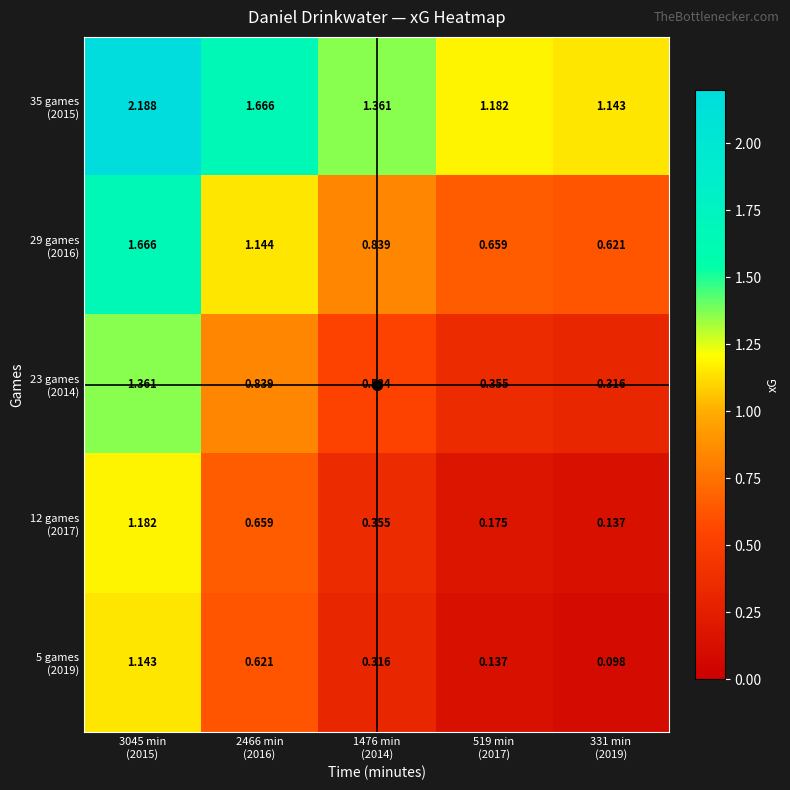

Count the number of categories in the chart.

5